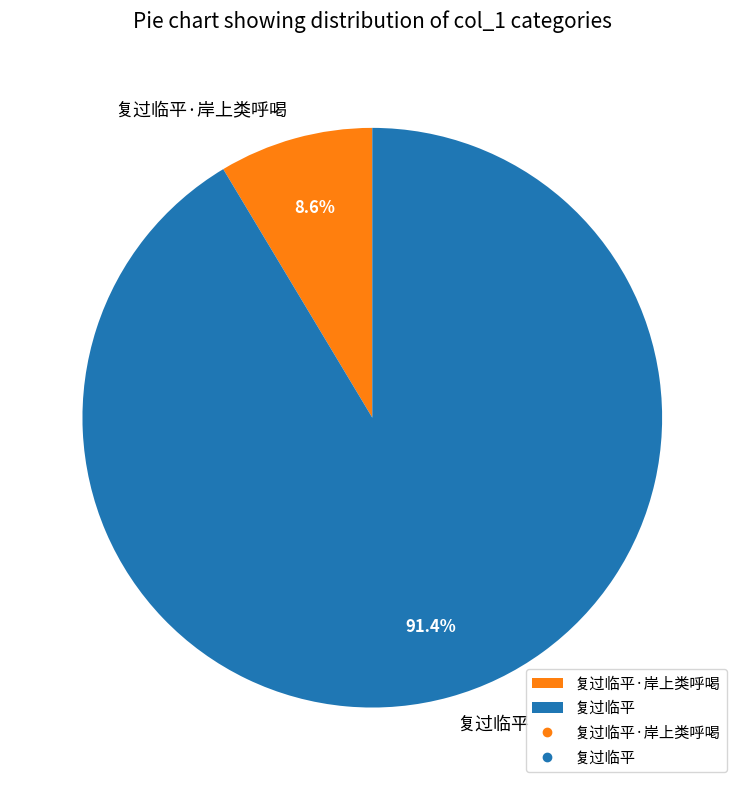

Which category has the smallest portion of the pie?

复过临平·岸上类呼喝